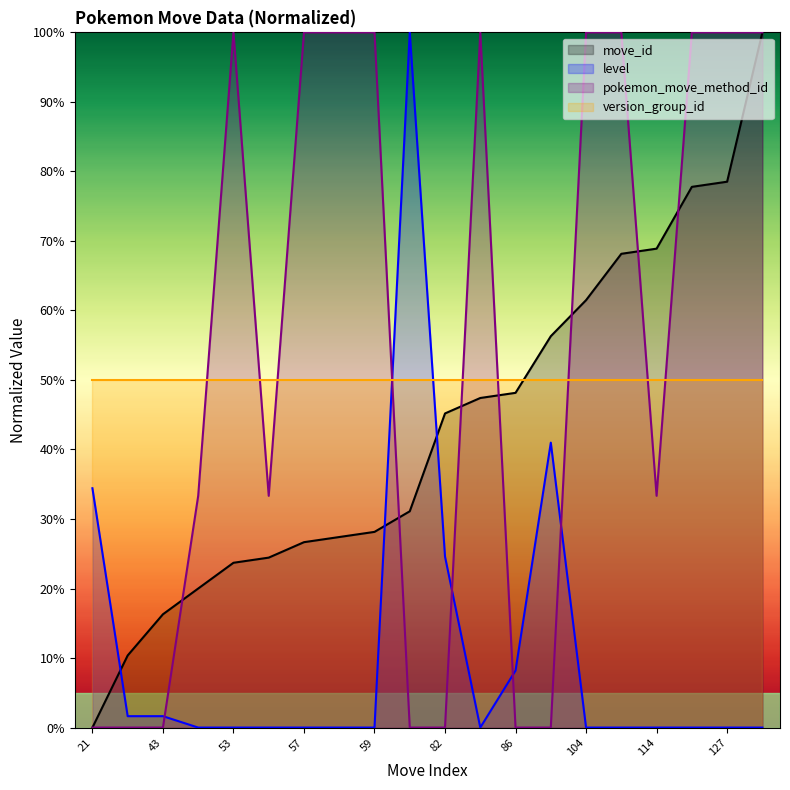

Read the move_id value at 127.

78.5